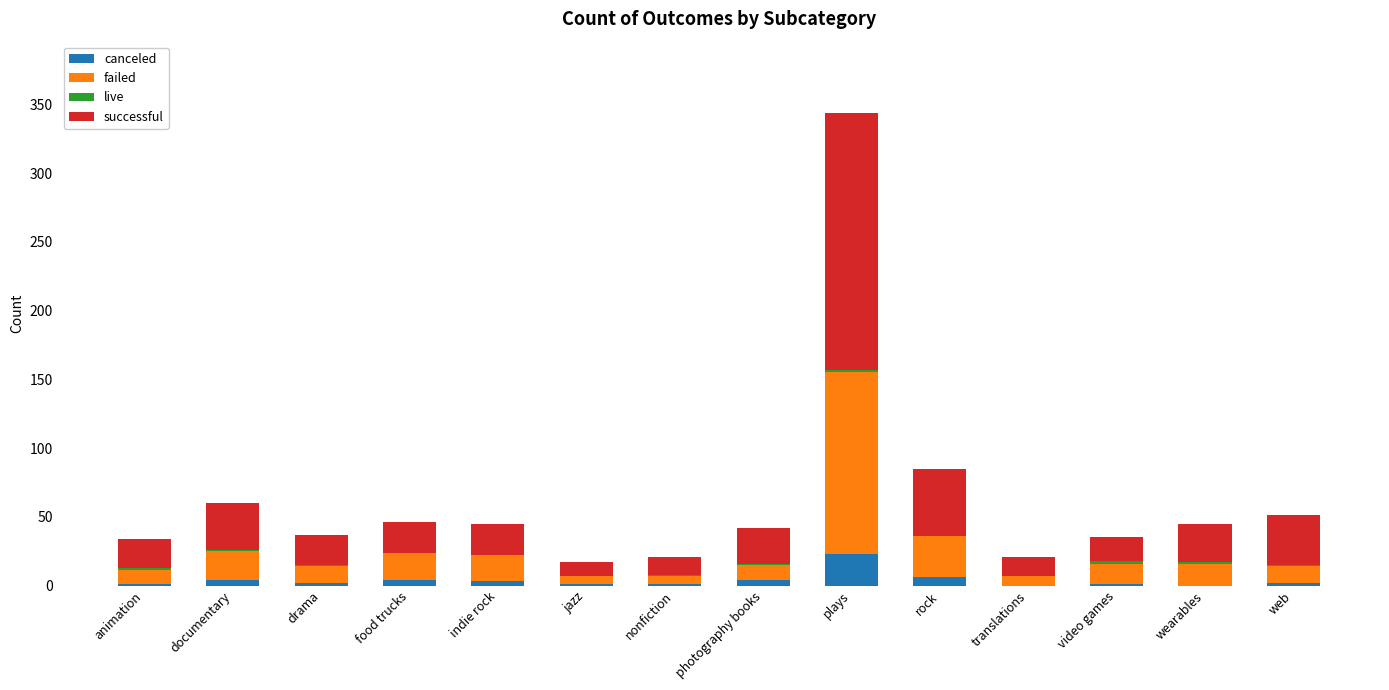

Is it true that canceled equals 0 at translations?

True